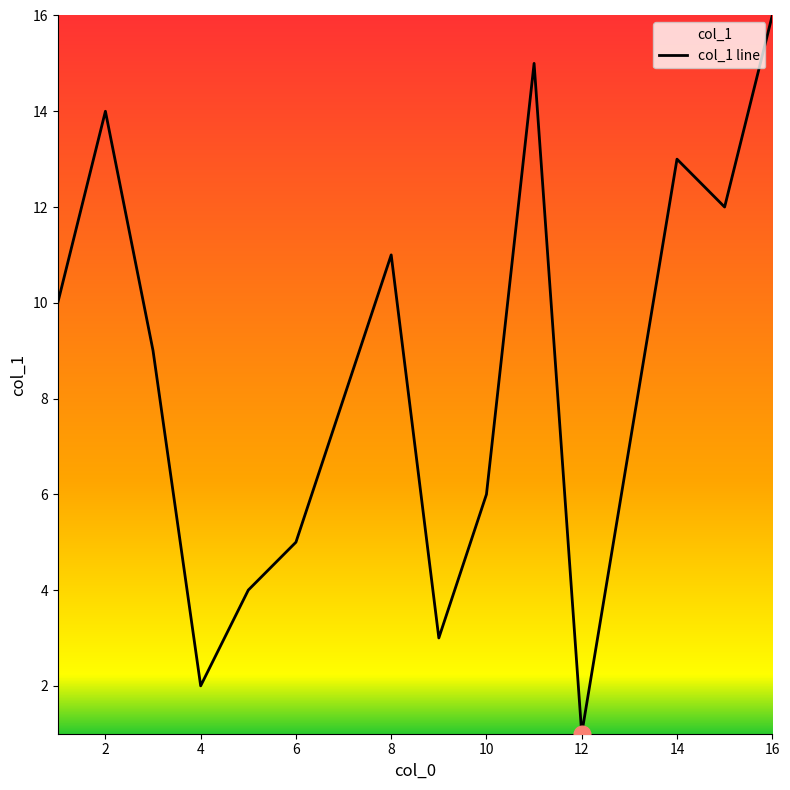

Reading left to right, what are all the values shown in this chart?

10	14	9	2	4	5	8	11	3	6	15	1	7	13	12	16